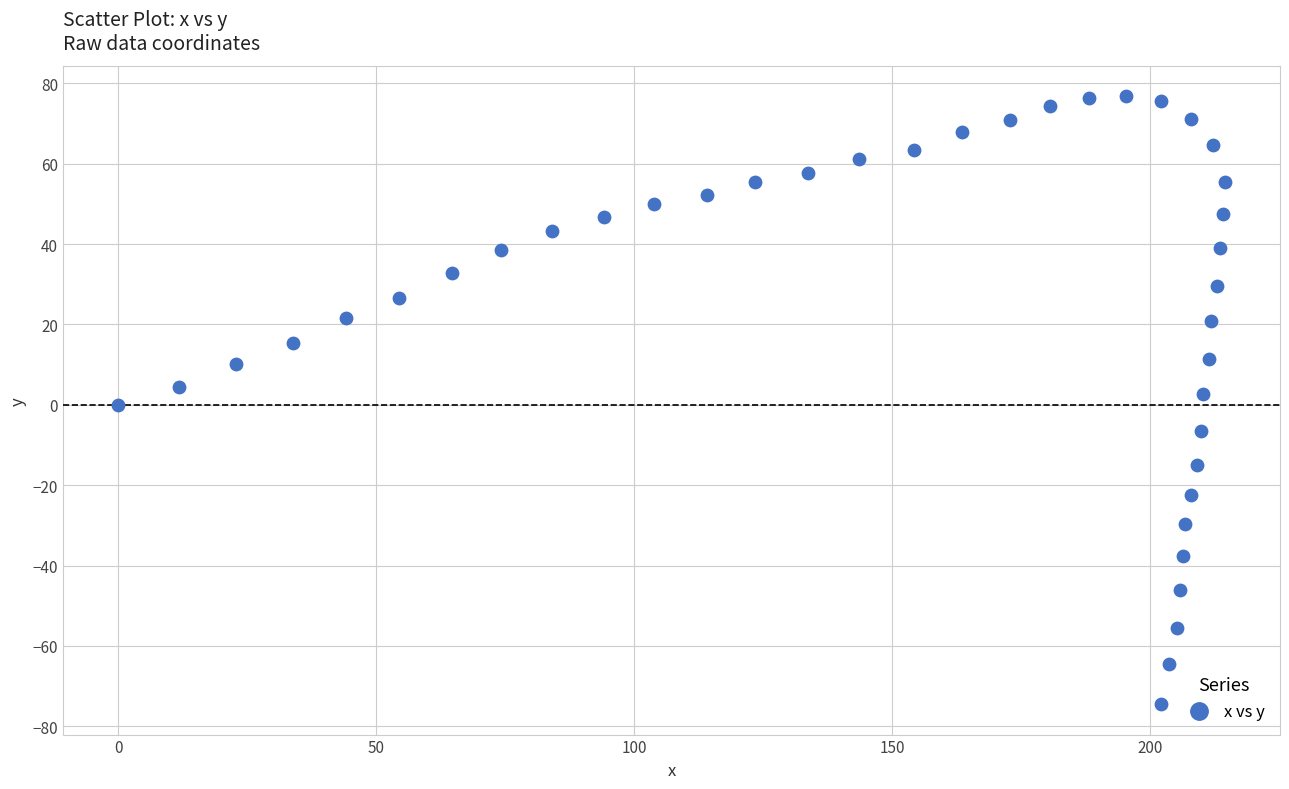

What is the range of Y values (max minus min)?

151.3